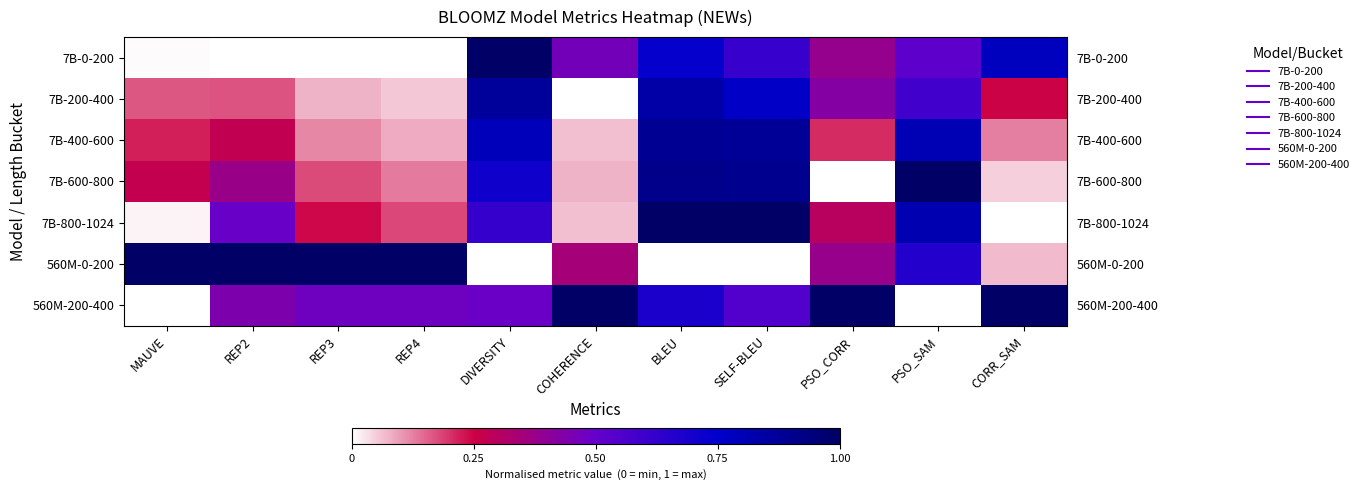

Rank the series by their maximum value, from highest to lowest.

7B-0-200, 7B-600-800, 7B-800-1024, 560M-0-200, 560M-200-400, 7B-400-600, 7B-200-400